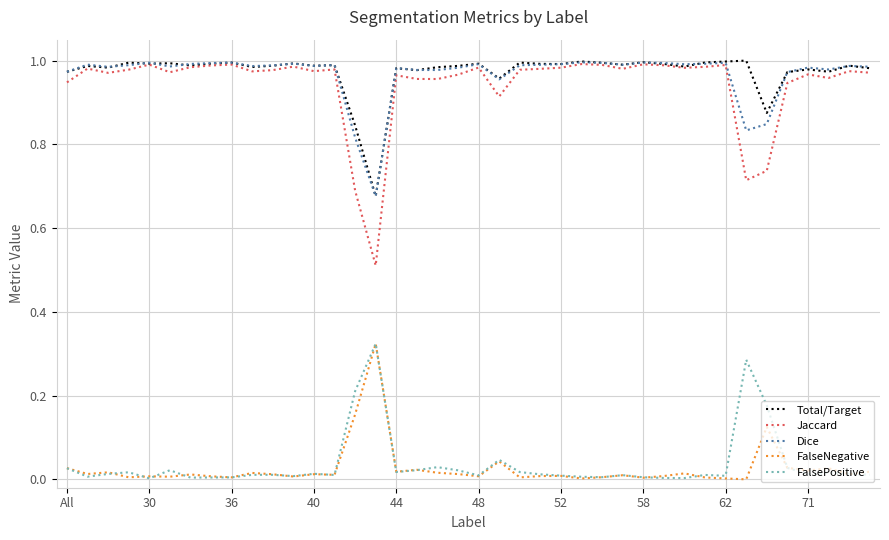

True or false: Jaccard and FalseNegative intersect in this chart.

False